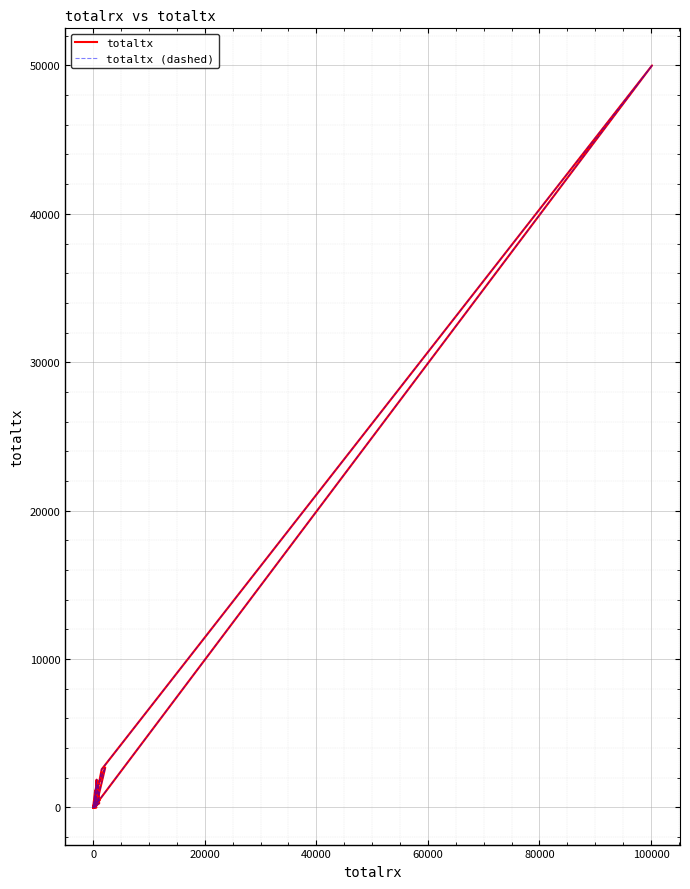

Which series has the widest spread of values?

totaltx